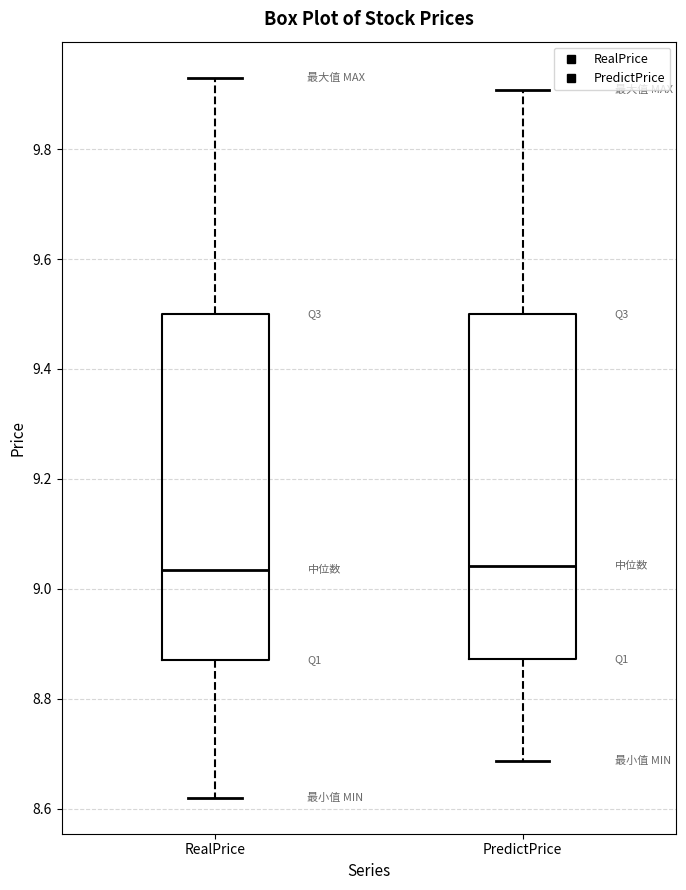

Reading left to right, transcribe this box plot: for each box, give where its median line is, the range the box spans, and where its two whiskers end, as read against the y-axis. The values are not printed on the chart, so give them approximately, as read against the axis.

RealPrice: median 9.04, box 8.88 to 9.50, whiskers 8.62 to 9.94
PredictPrice: median 9.04, box 8.88 to 9.50, whiskers 8.68 to 9.90